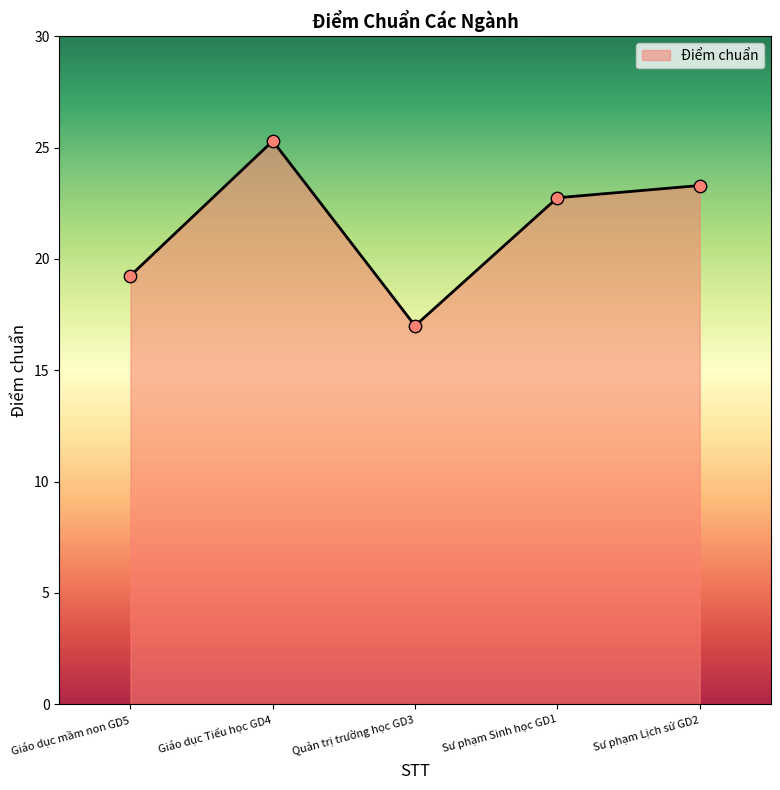

Approximately how many times larger is the value at Sư phạm Sinh học GD1 compared to Giáo dục mầm non GD5?

1.2